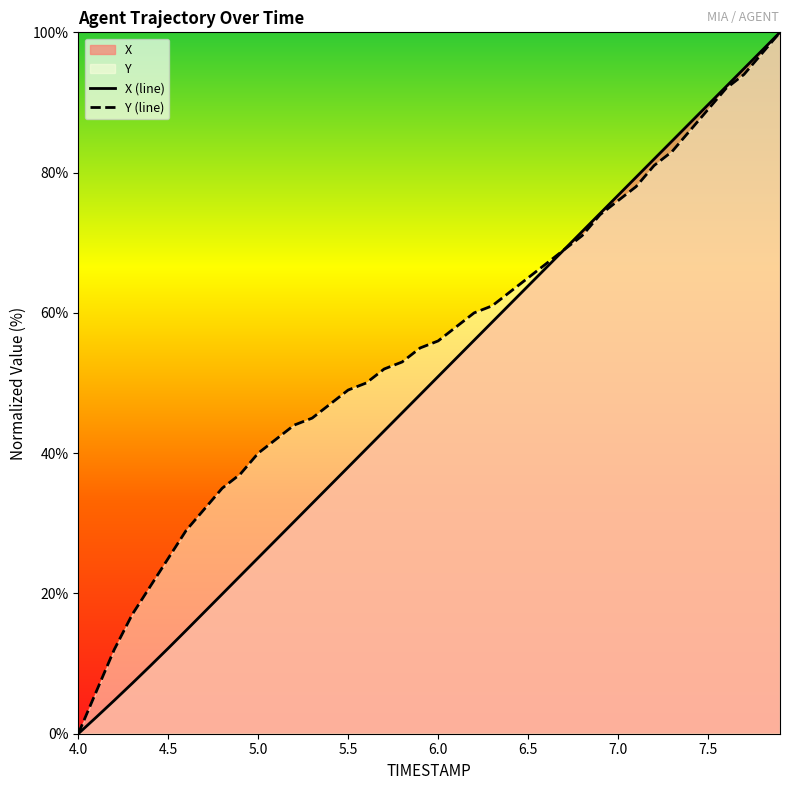

How many positive values does the X series have?

39